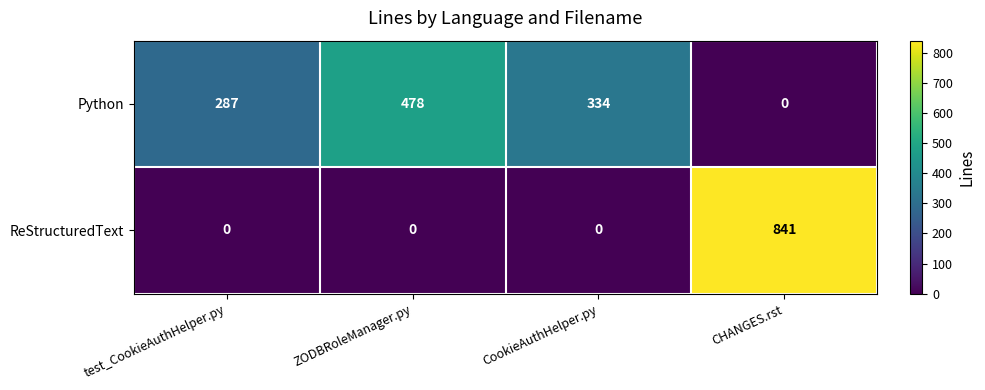

What is the sum of all Python values?

1099